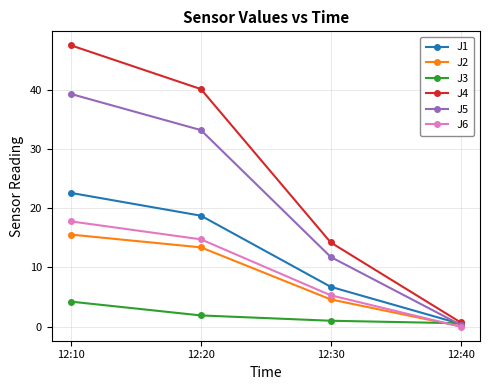

True or false: J3 has more than 1 points higher than both neighbors.

False